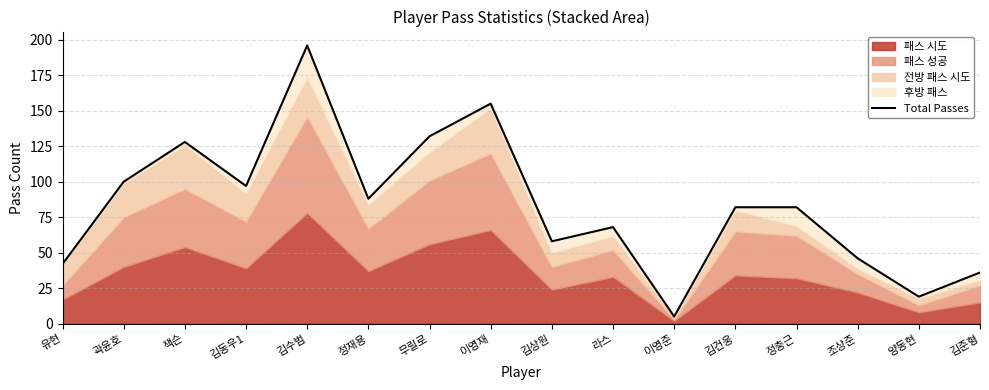

What is the difference between the maximum and minimum values?

191